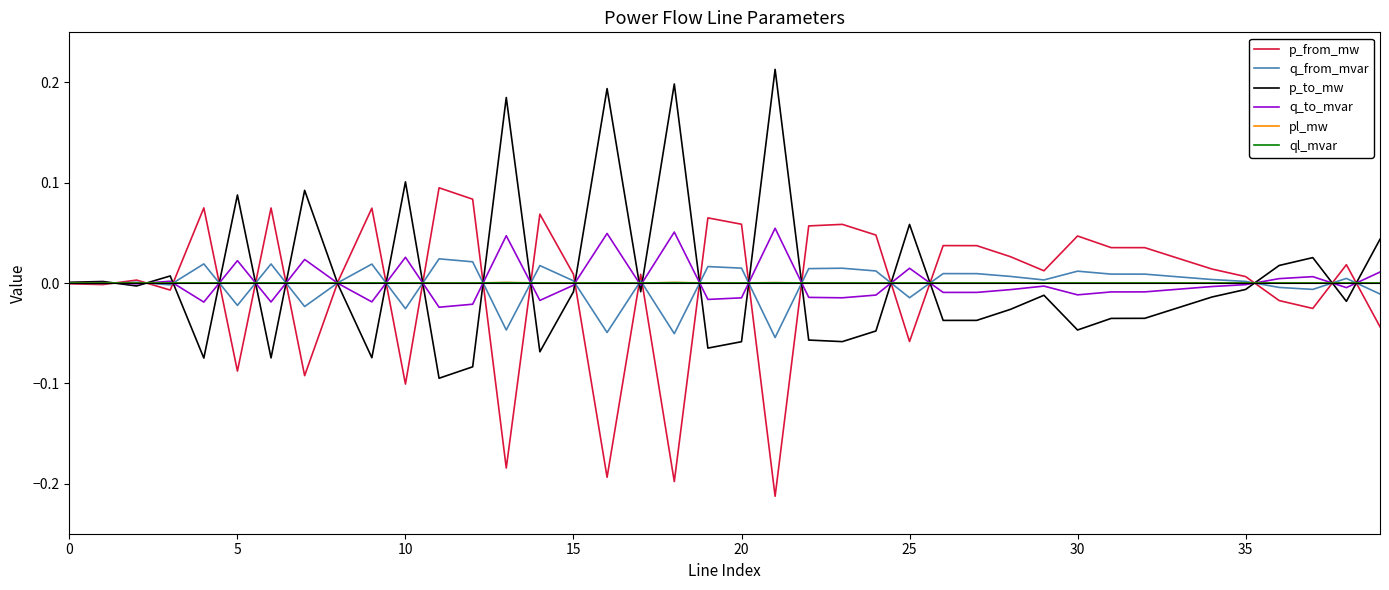

How many series are shown in this chart?

6